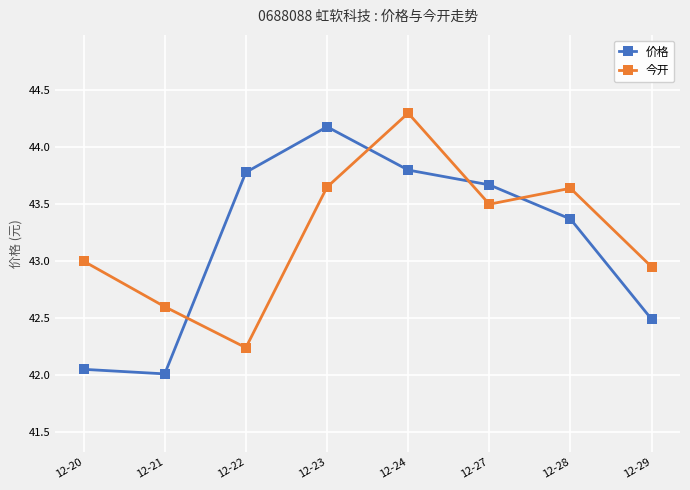

The value of 价格 at 12-21 is 42.0. True or false?

True